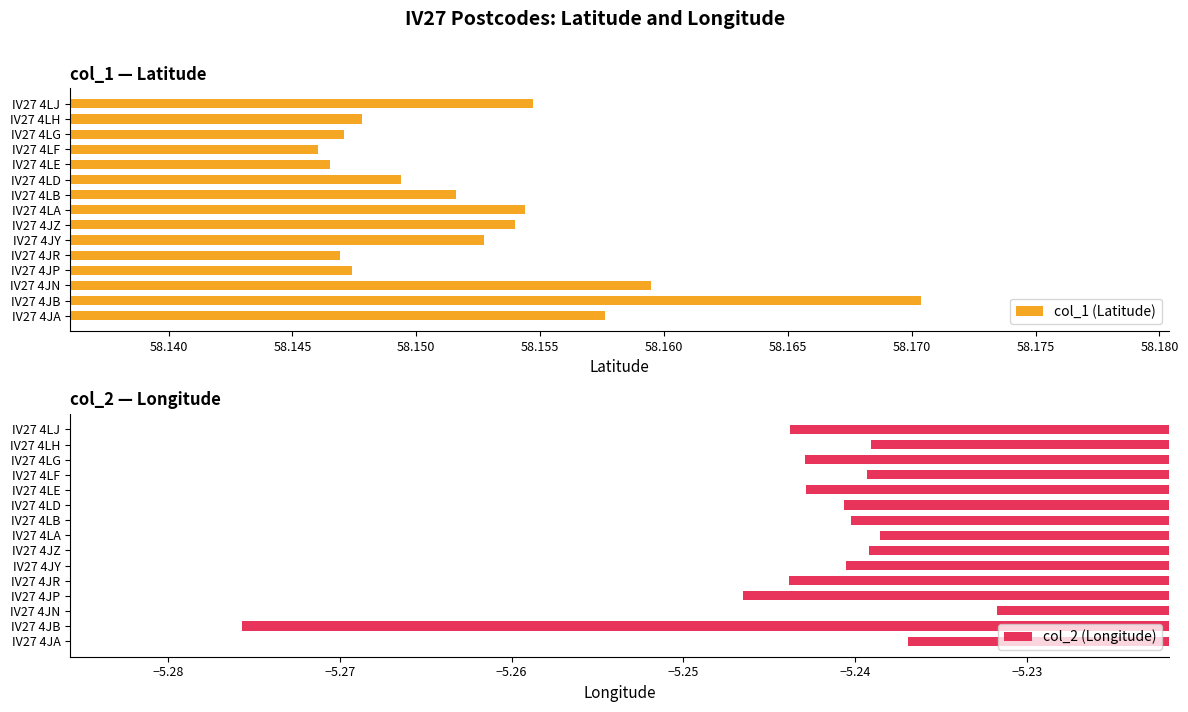

The value of col_2 (Longitude) at IV27 4LJ is -9.4. True or false?

False